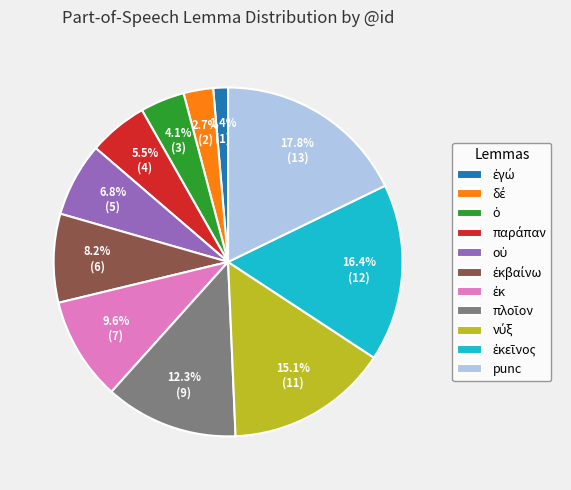

What is the largest slice in the pie chart?

punc